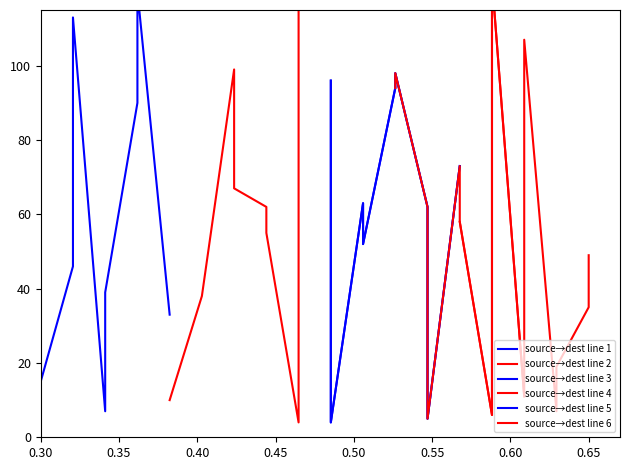

What is the difference between the source→dest line 5 values at 0.55 and 0.40?

35